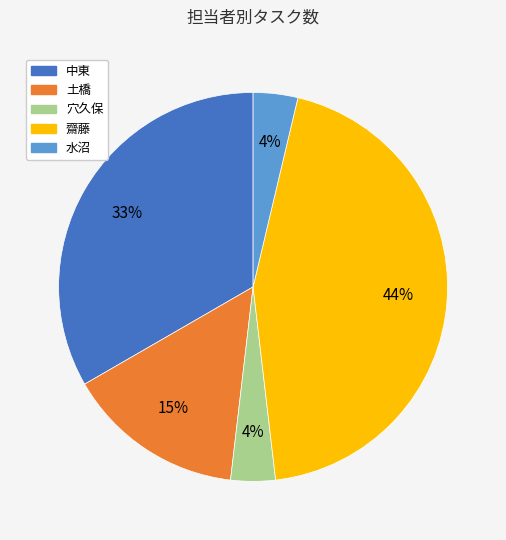

Is the sum of 齋藤 and 中東 greater than half?

Yes